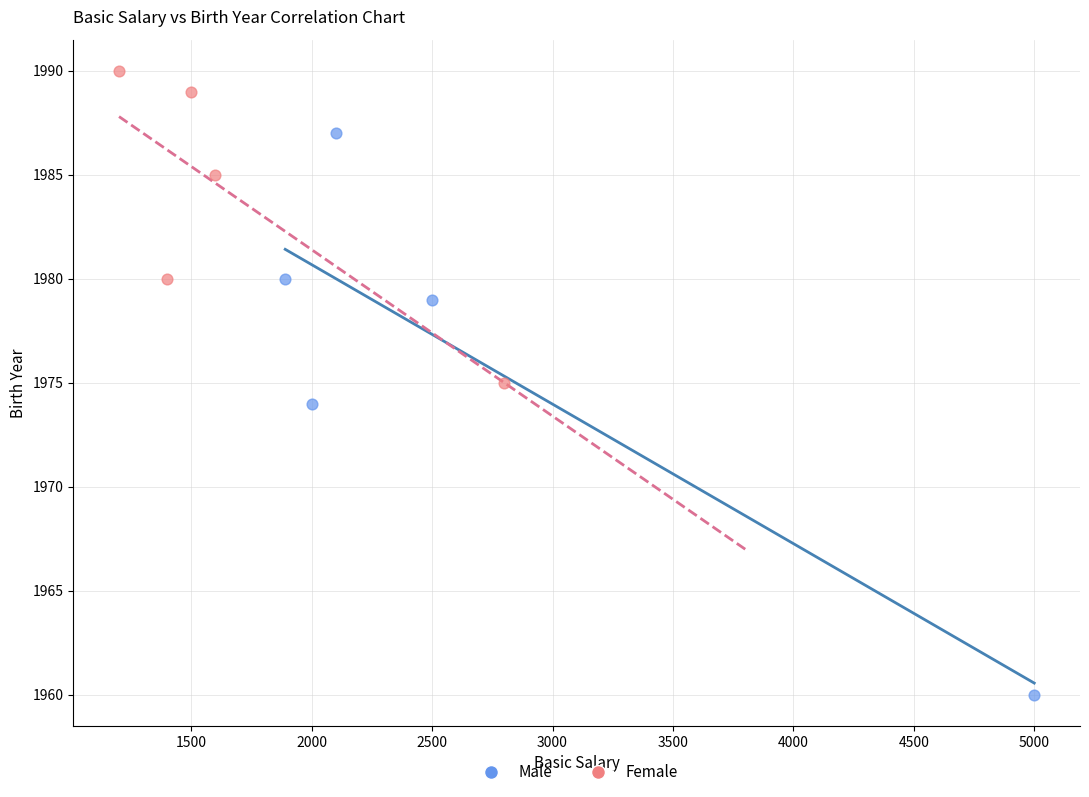

Which series reaches the maximum Y coordinate?

Female